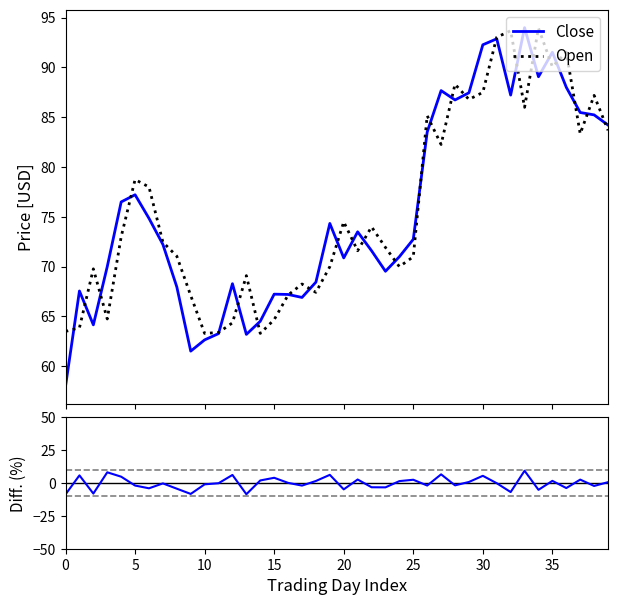

True or false: Open has a value of 86.8 at 29.

True